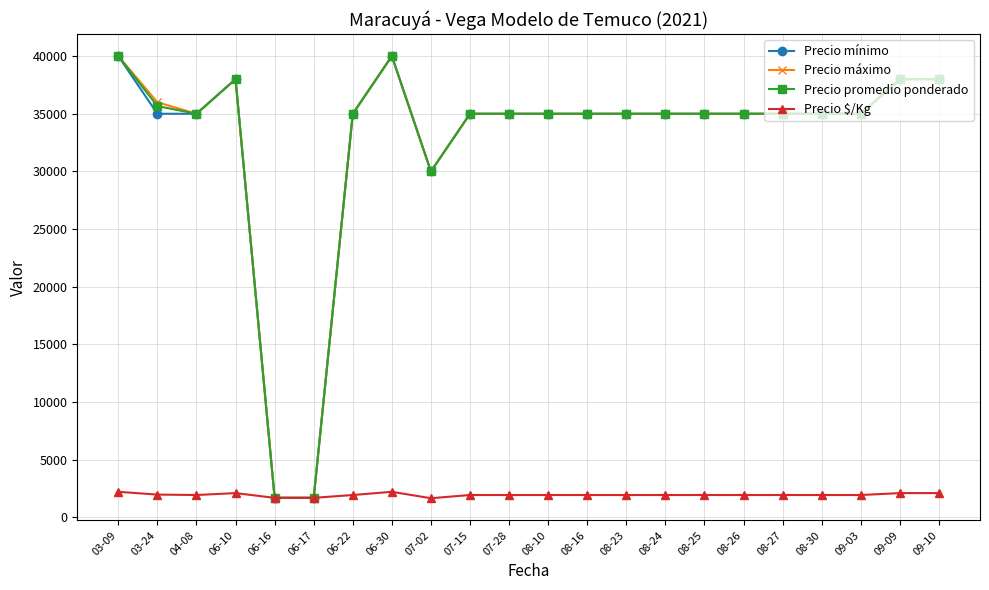

What is the value of the Precio $/Kg point at the 21st from the left?

2111